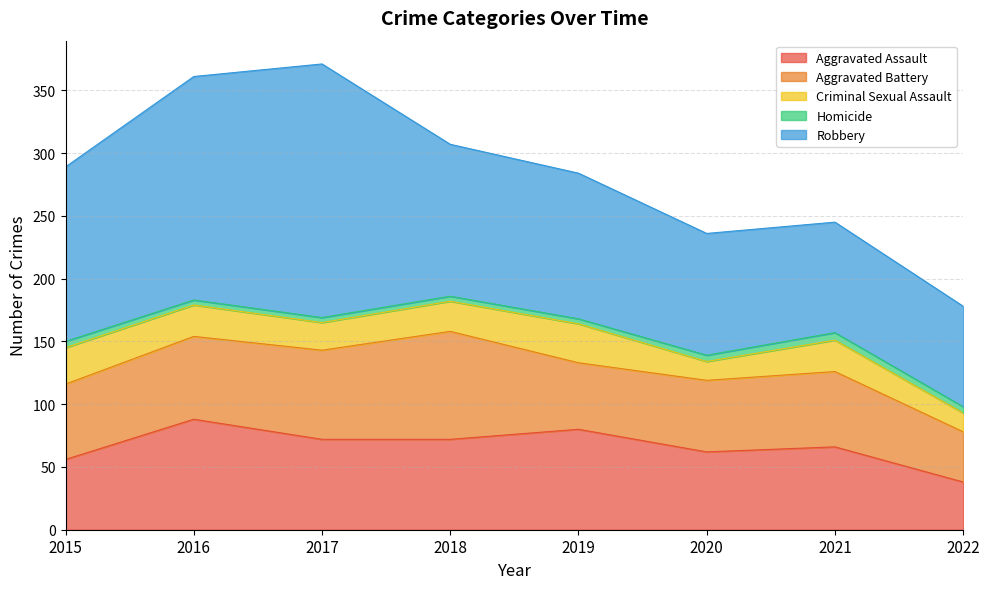

Count the Homicide values in the range 4 to 5.

7